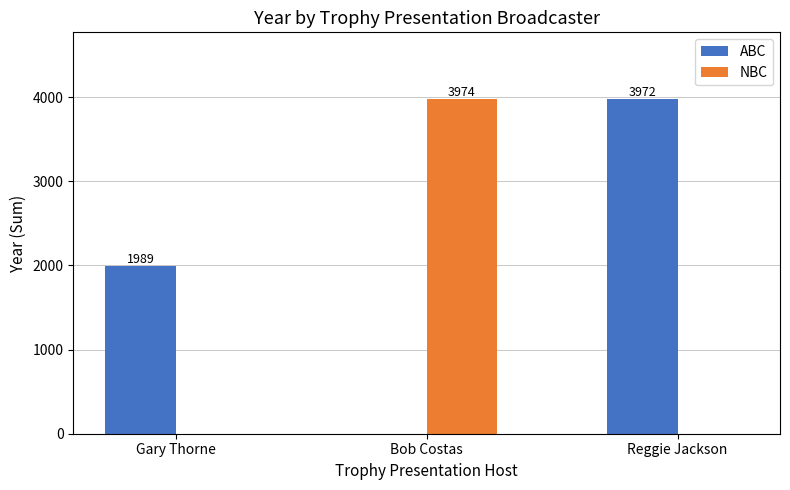

Which label corresponds to the largest value in the chart?

Bob Costas